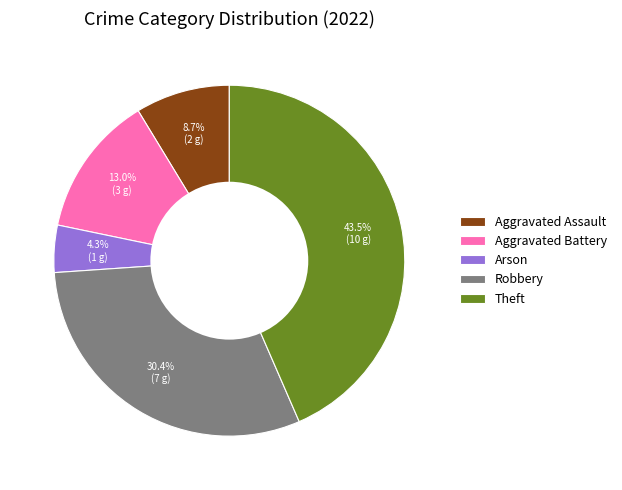

Is it true that Aggravated Battery is 2% of the pie?

False